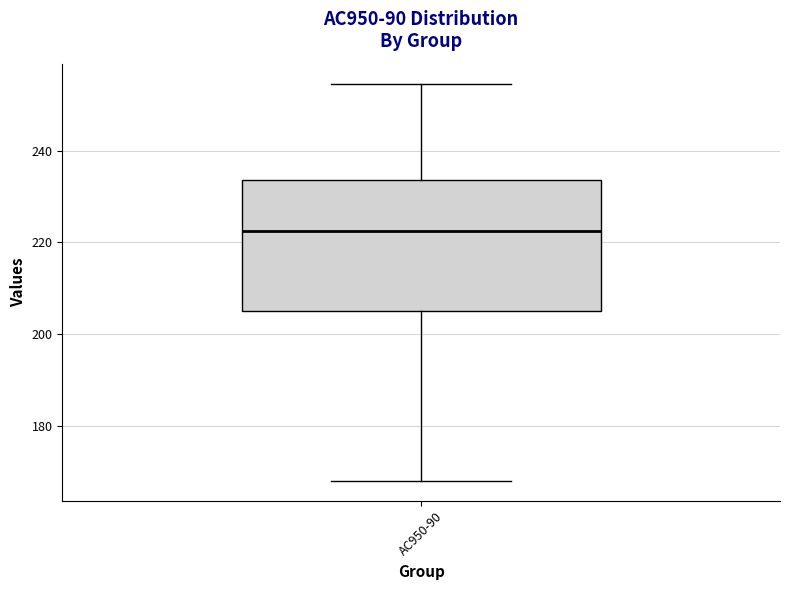

Read this box plot against the y-axis: the position of the median line, the range covered by the box, and the ends of both whiskers. The values are not printed on the chart, so give them approximately, as read against the axis.

median 222, box 204 to 234, whiskers 168 to 254